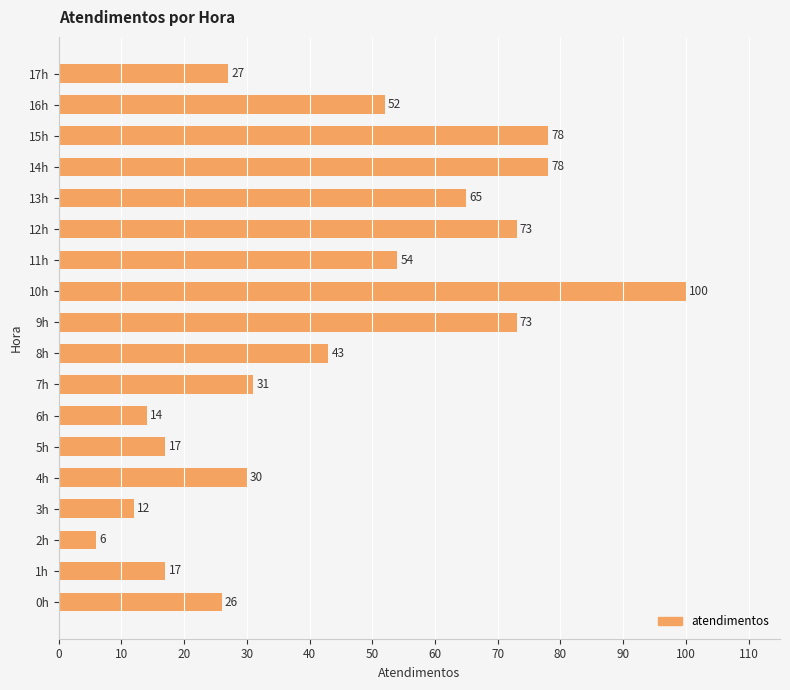

The value at 15h is 45. True or false?

False